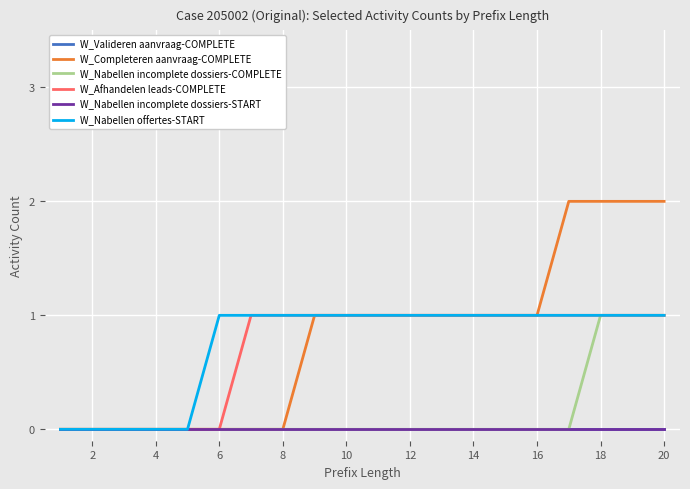

Does the chart have visible grid lines?

Yes